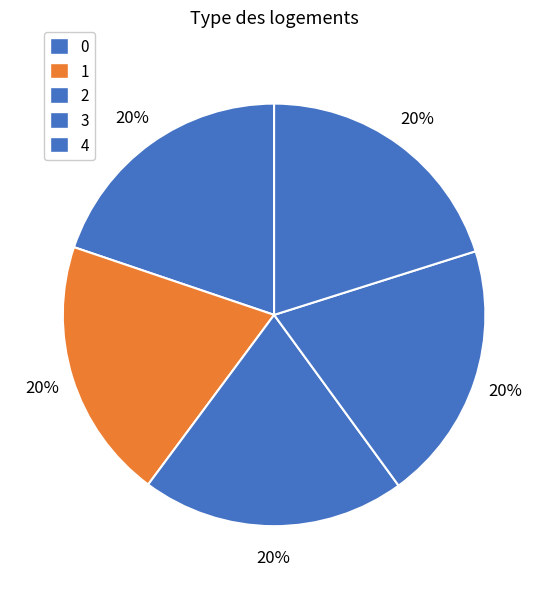

Which has a higher value, 3 or 4?

4